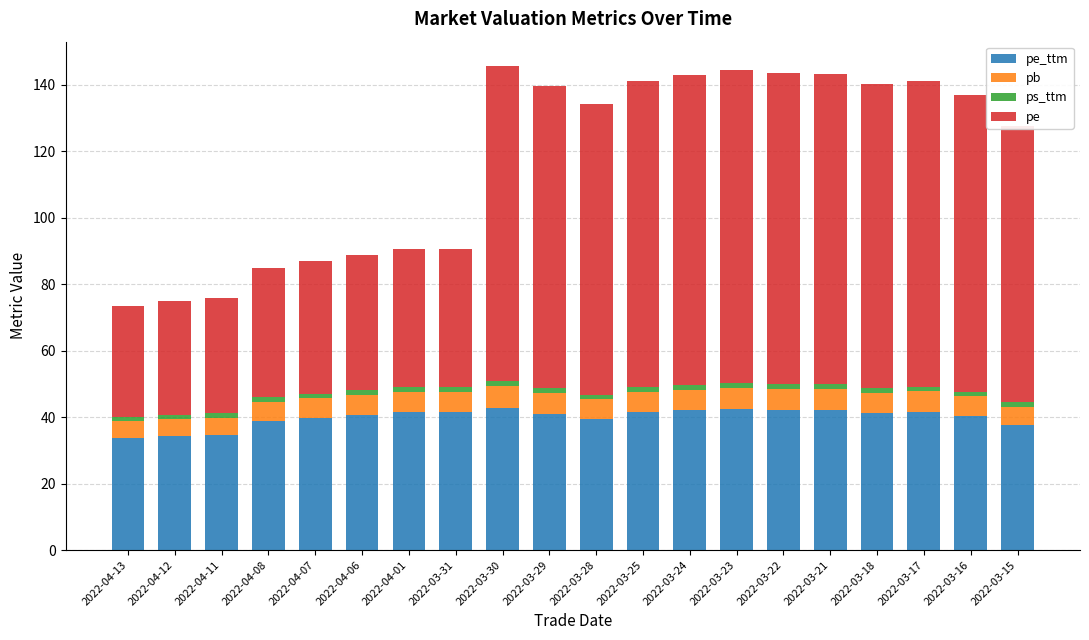

Are the bars horizontal?

No